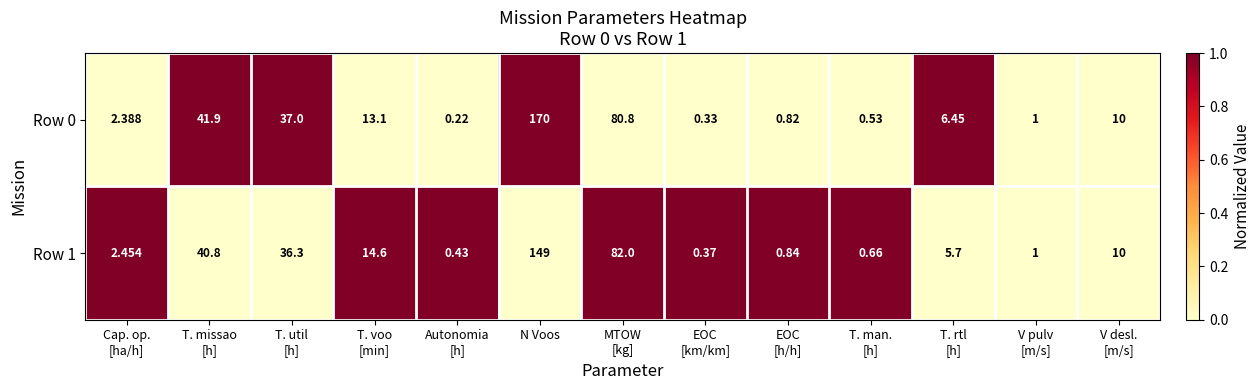

At which category is the sum across all series the highest?

N Voos